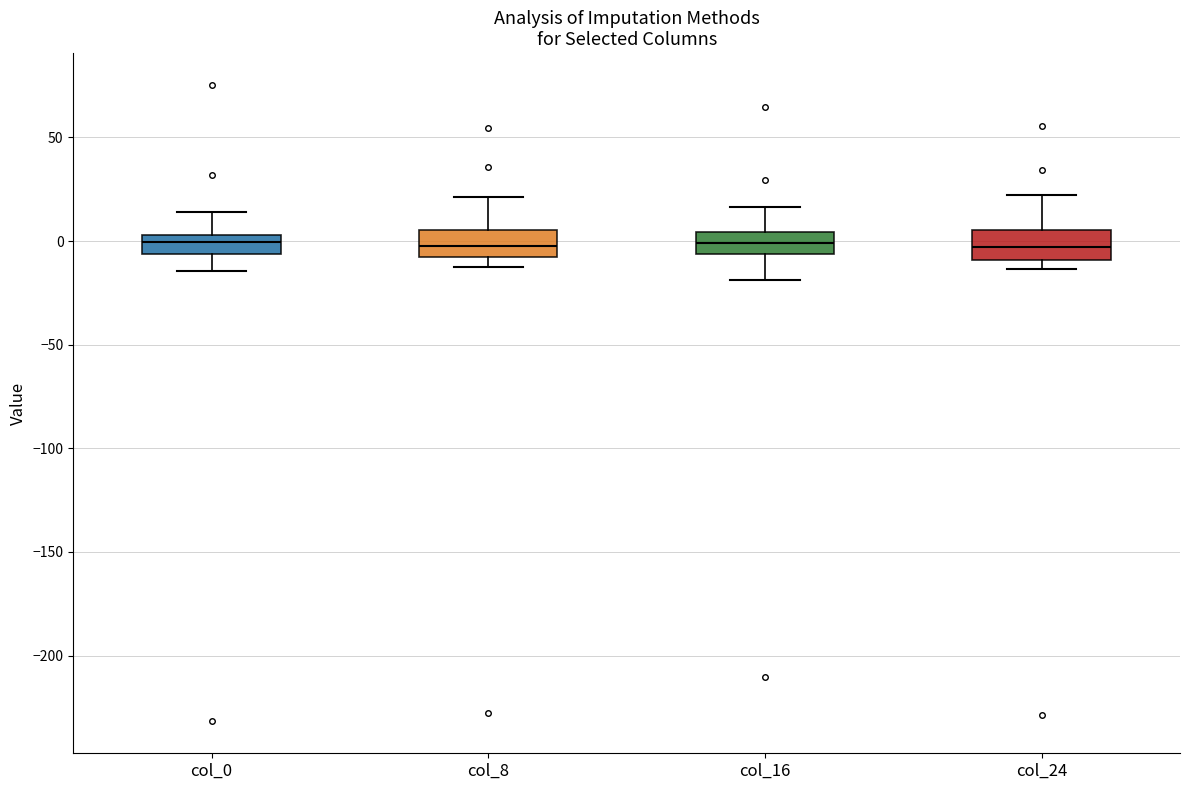

Where is the lower edge of the box for col_24 on the y-axis? The values are not printed on the chart, so give them approximately, as read against the axis.

-10